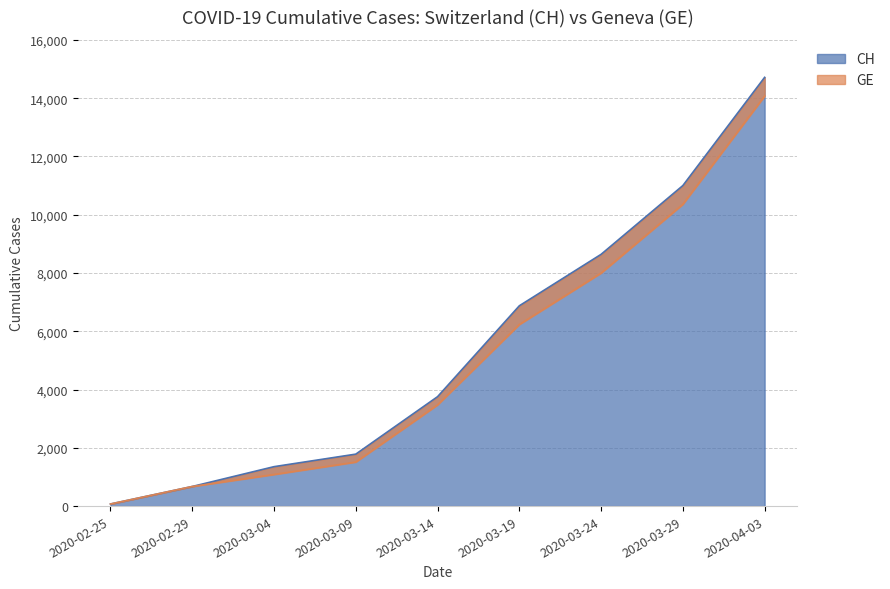

Which category has the highest value in the CH series?

2020-04-03